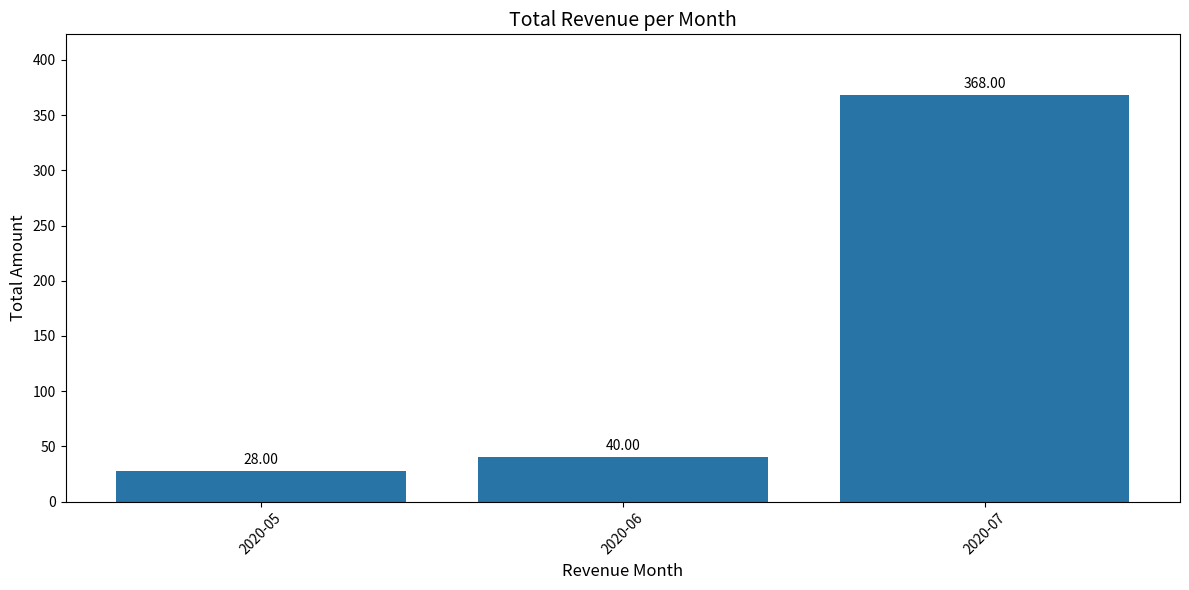

Which category has the lowest value across all series?

2020-05